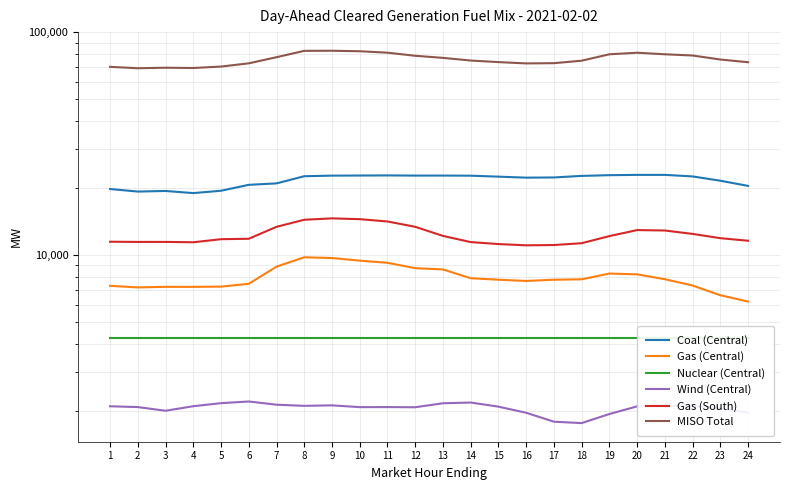

What is the difference between the highest and lowest values at 16?

70581.5